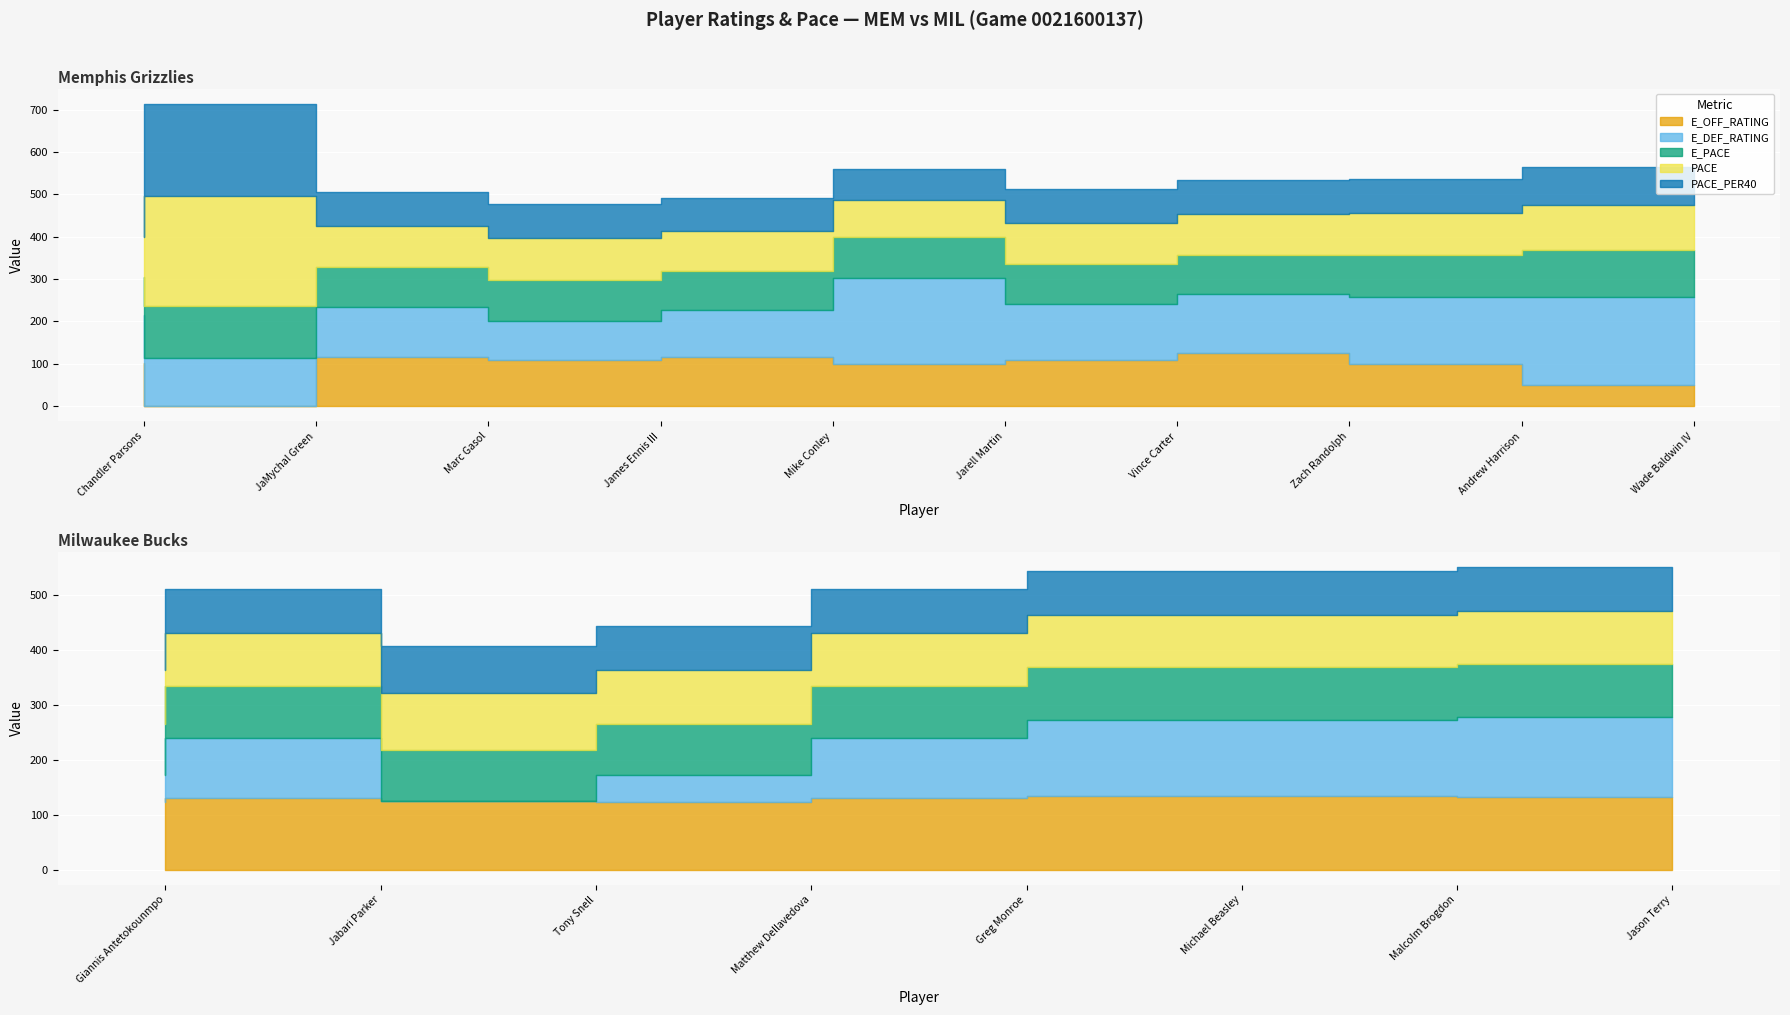

How many values in the E_DEF_RATING series exceed 119?

8